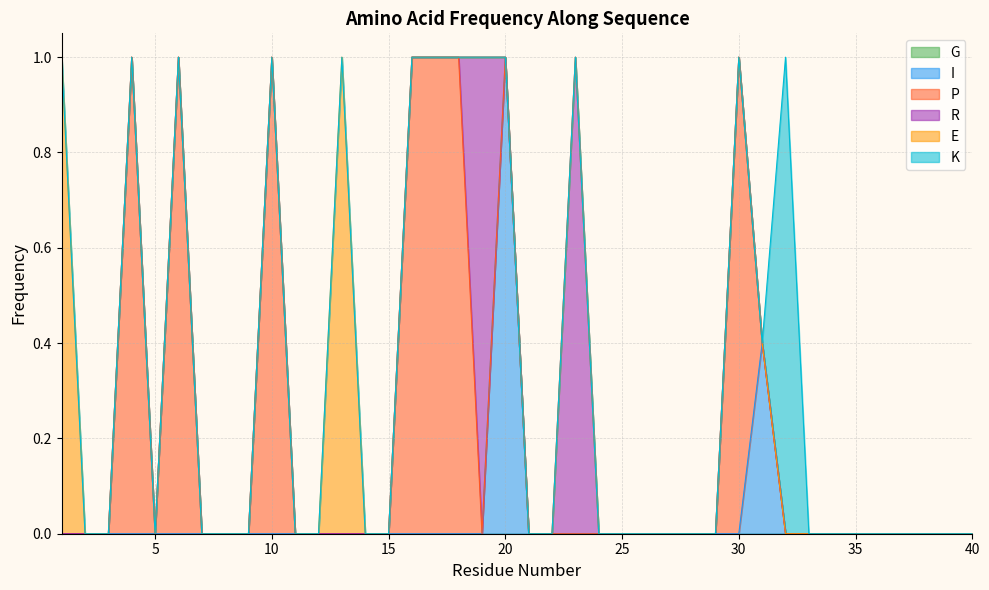

At which category is the sum across all series the highest?

1